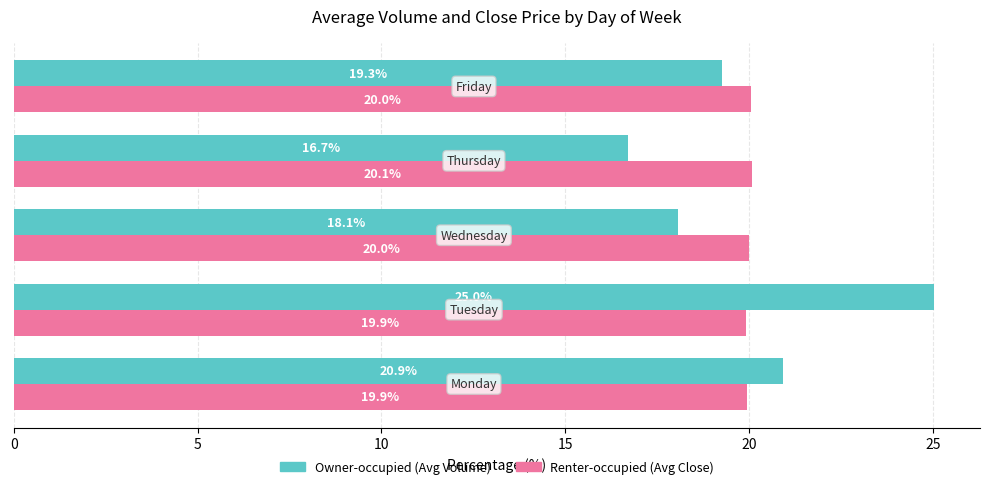

What is the minimum value for Renter-occupied (Avg Close)?

19.9